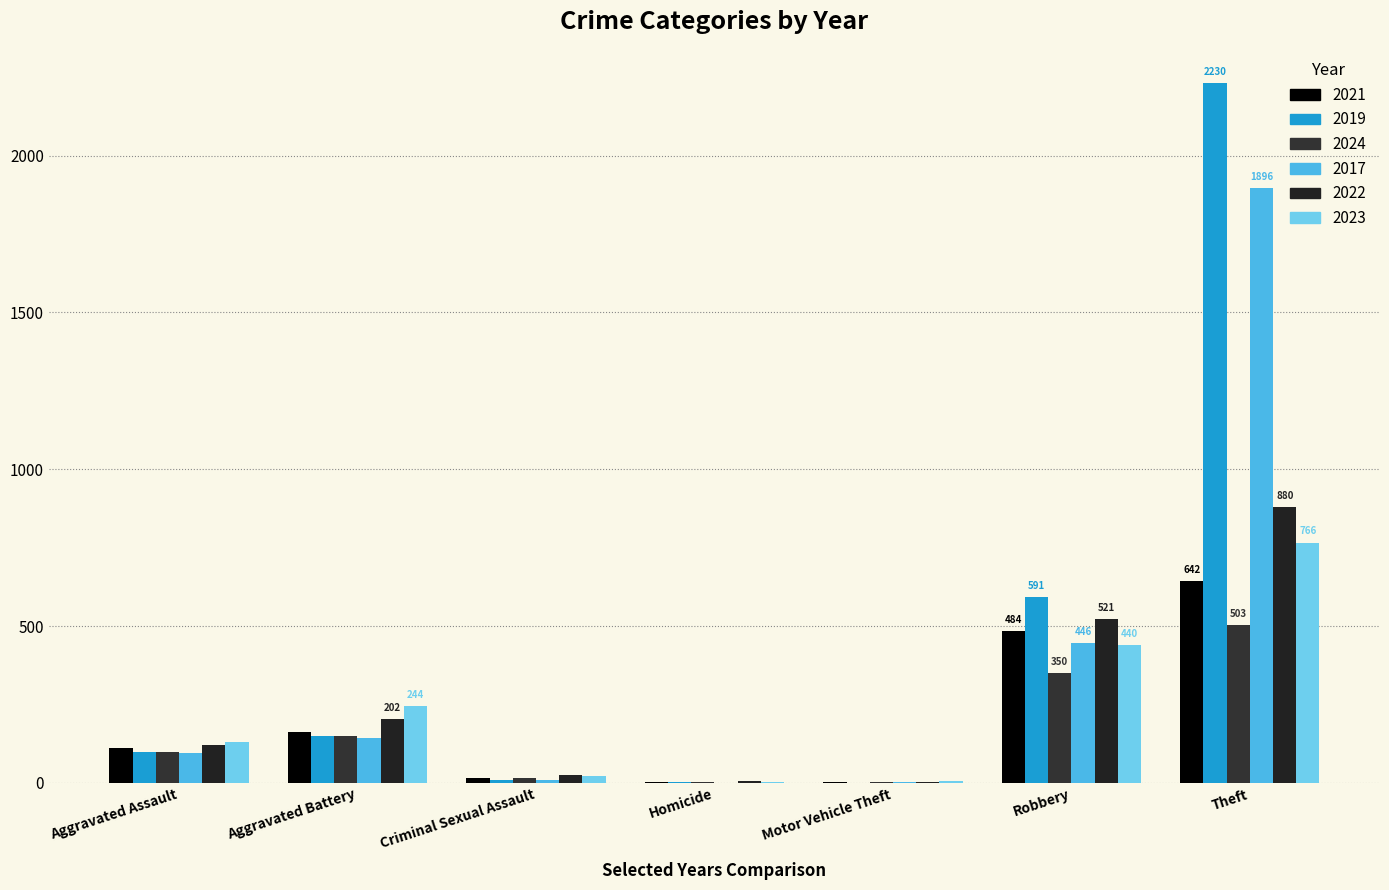

Are the bars grouped side by side (vs. stacked)?

Yes